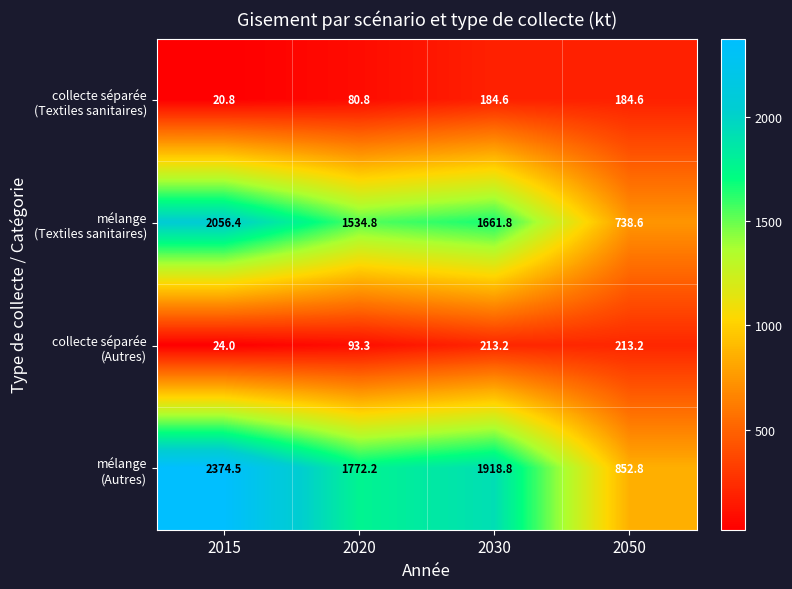

At which category does the chart reach its minimum across all series?

2015